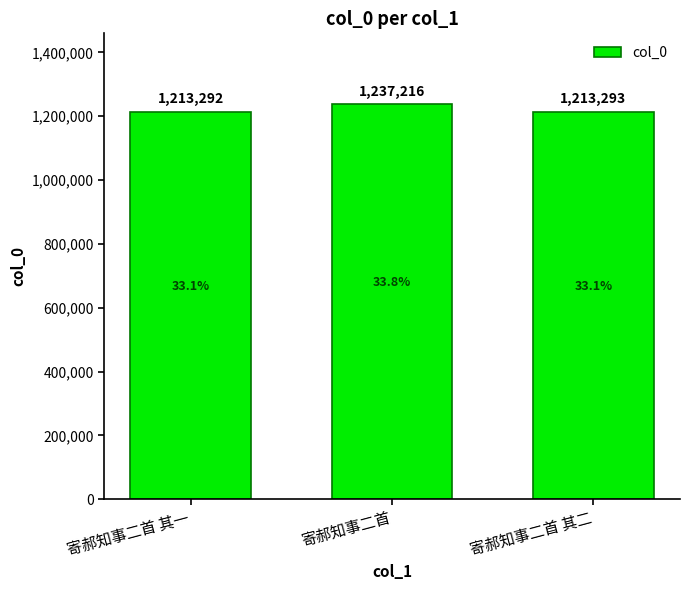

What is the difference between the maximum and second lowest values?

23923